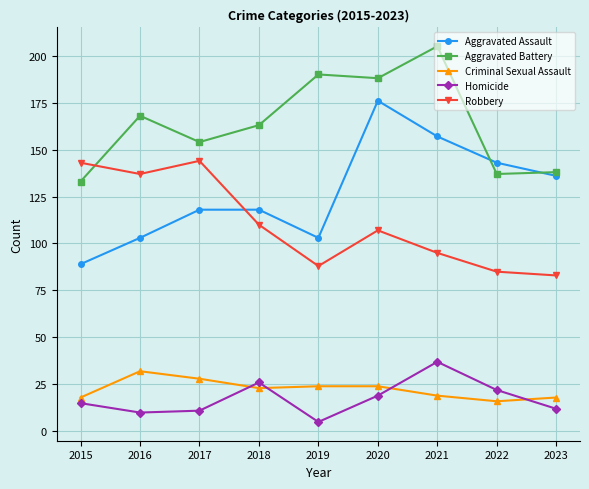

What is the highest value of the Robbery series?

144